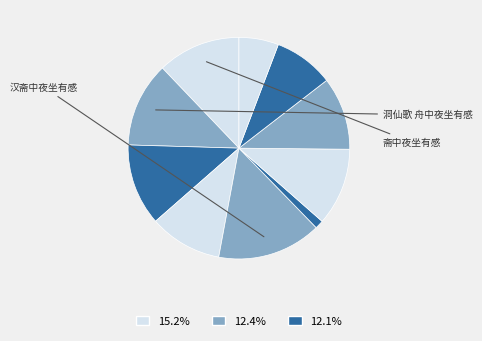

How many slices are in this pie chart?

10